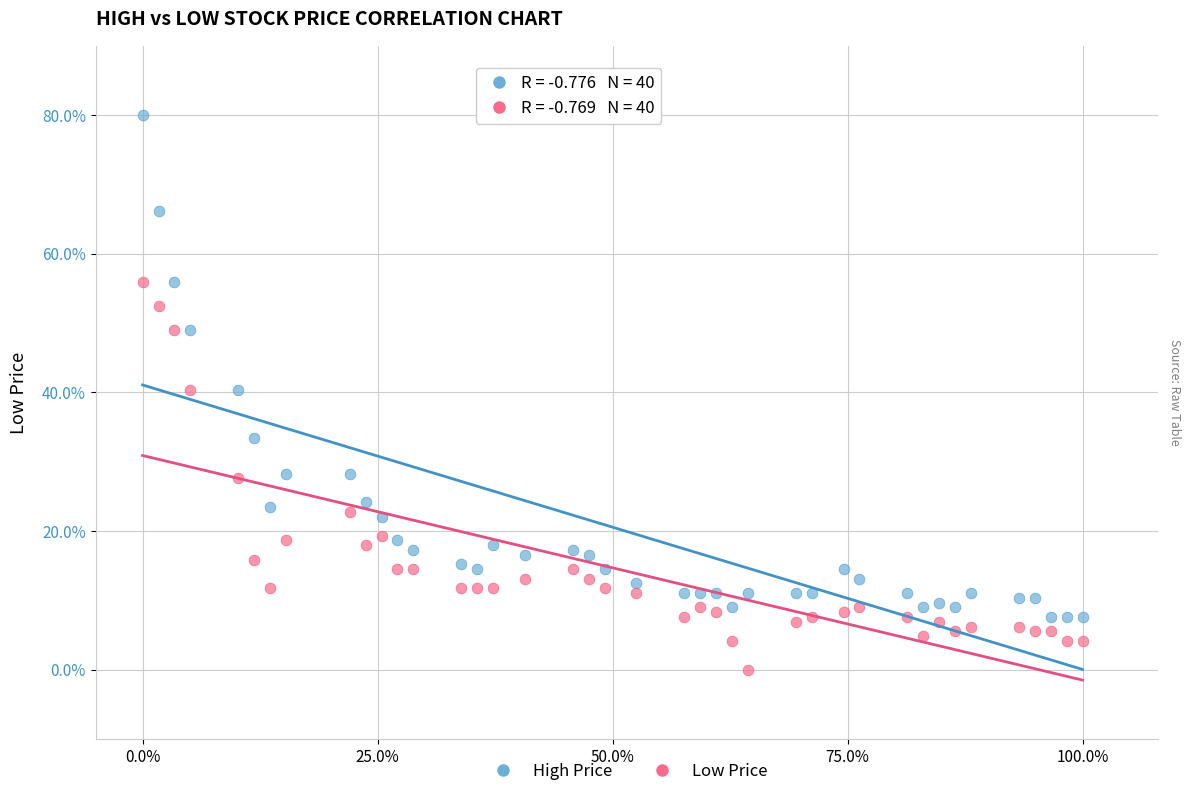

Across all data points, what is the range of Y values (max minus min)?

80.0